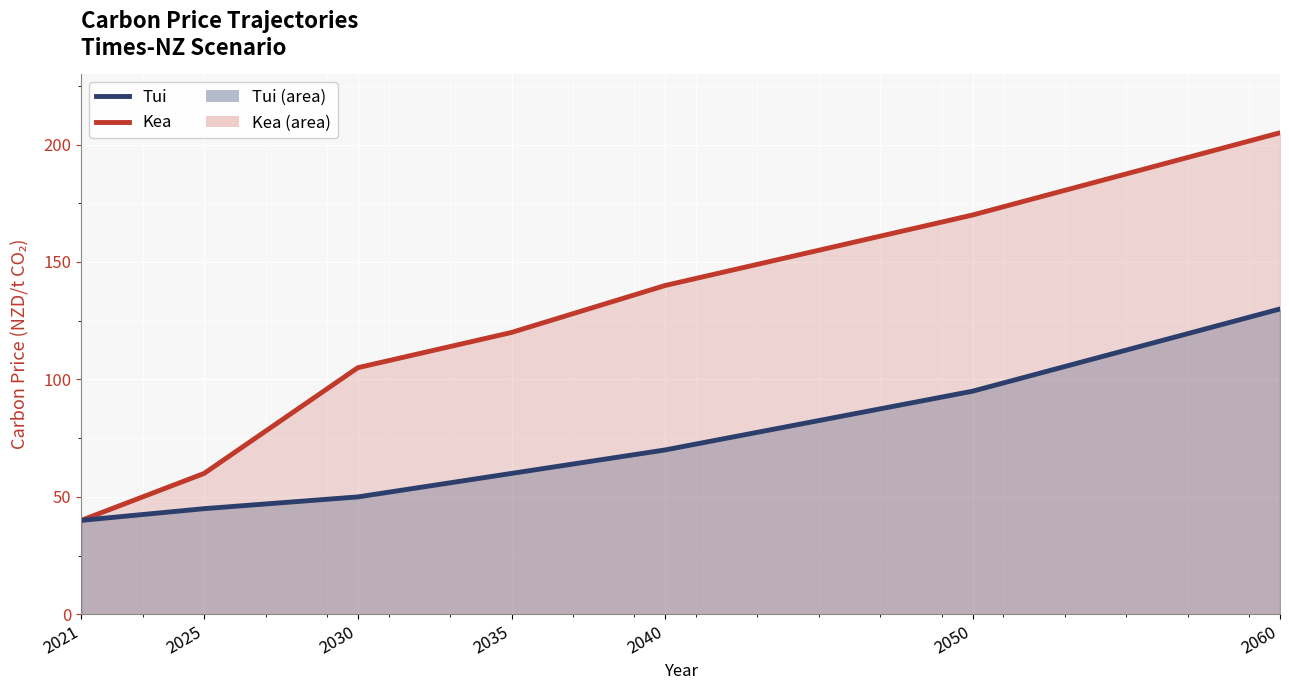

What is the value of the Tui (line) point at the 6th from the left?

95